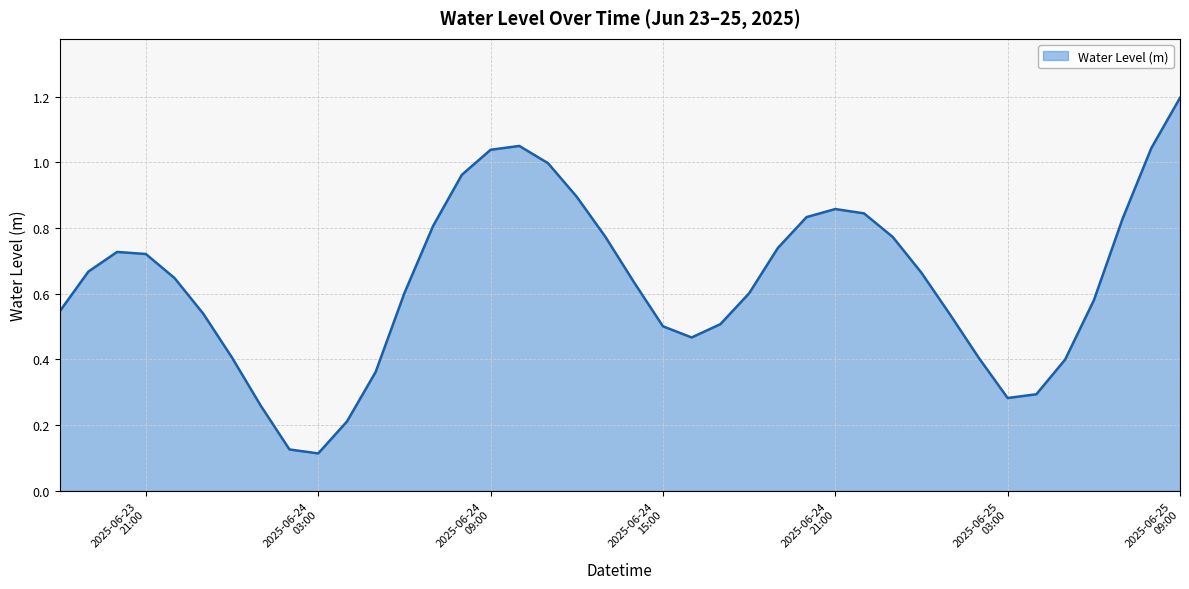

What is the greatest value displayed?

1.2